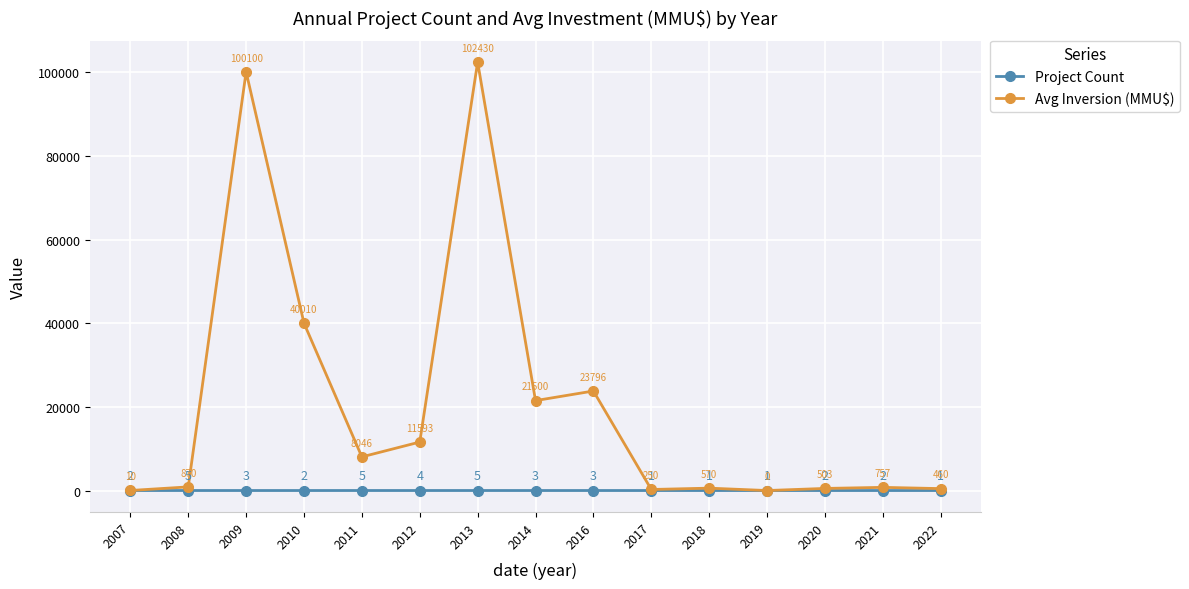

Rank the series by their average value, from highest to lowest.

Avg Inversion (MMU$), Project Count